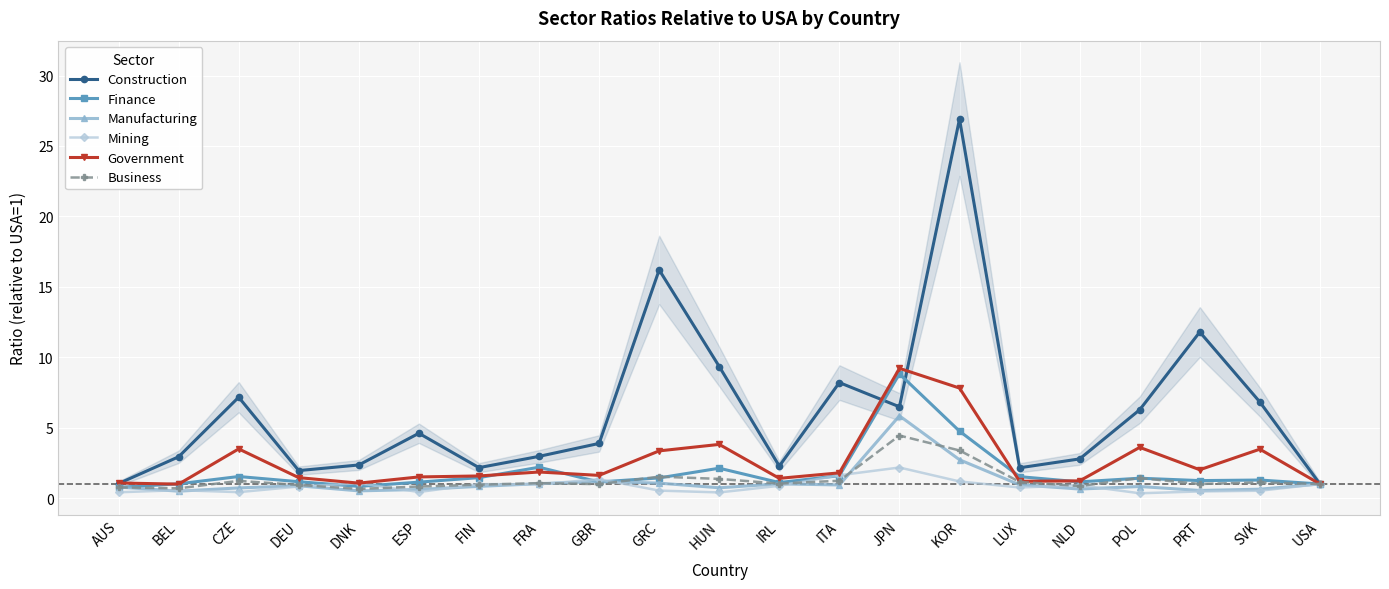

What is the difference between the maximum and minimum values in the Mining series?

1.8